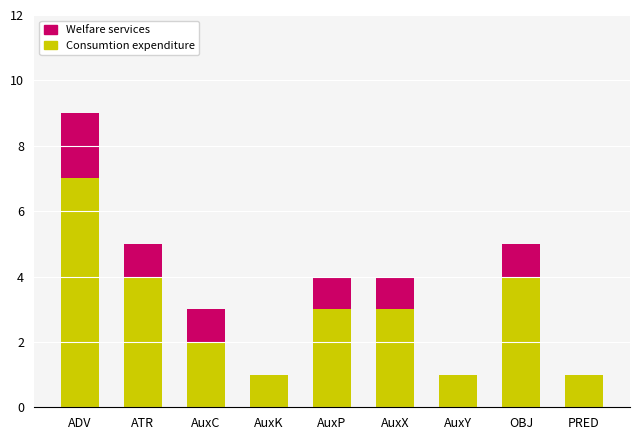

Where does the Consumtion expenditure series first go above 3?

ADV